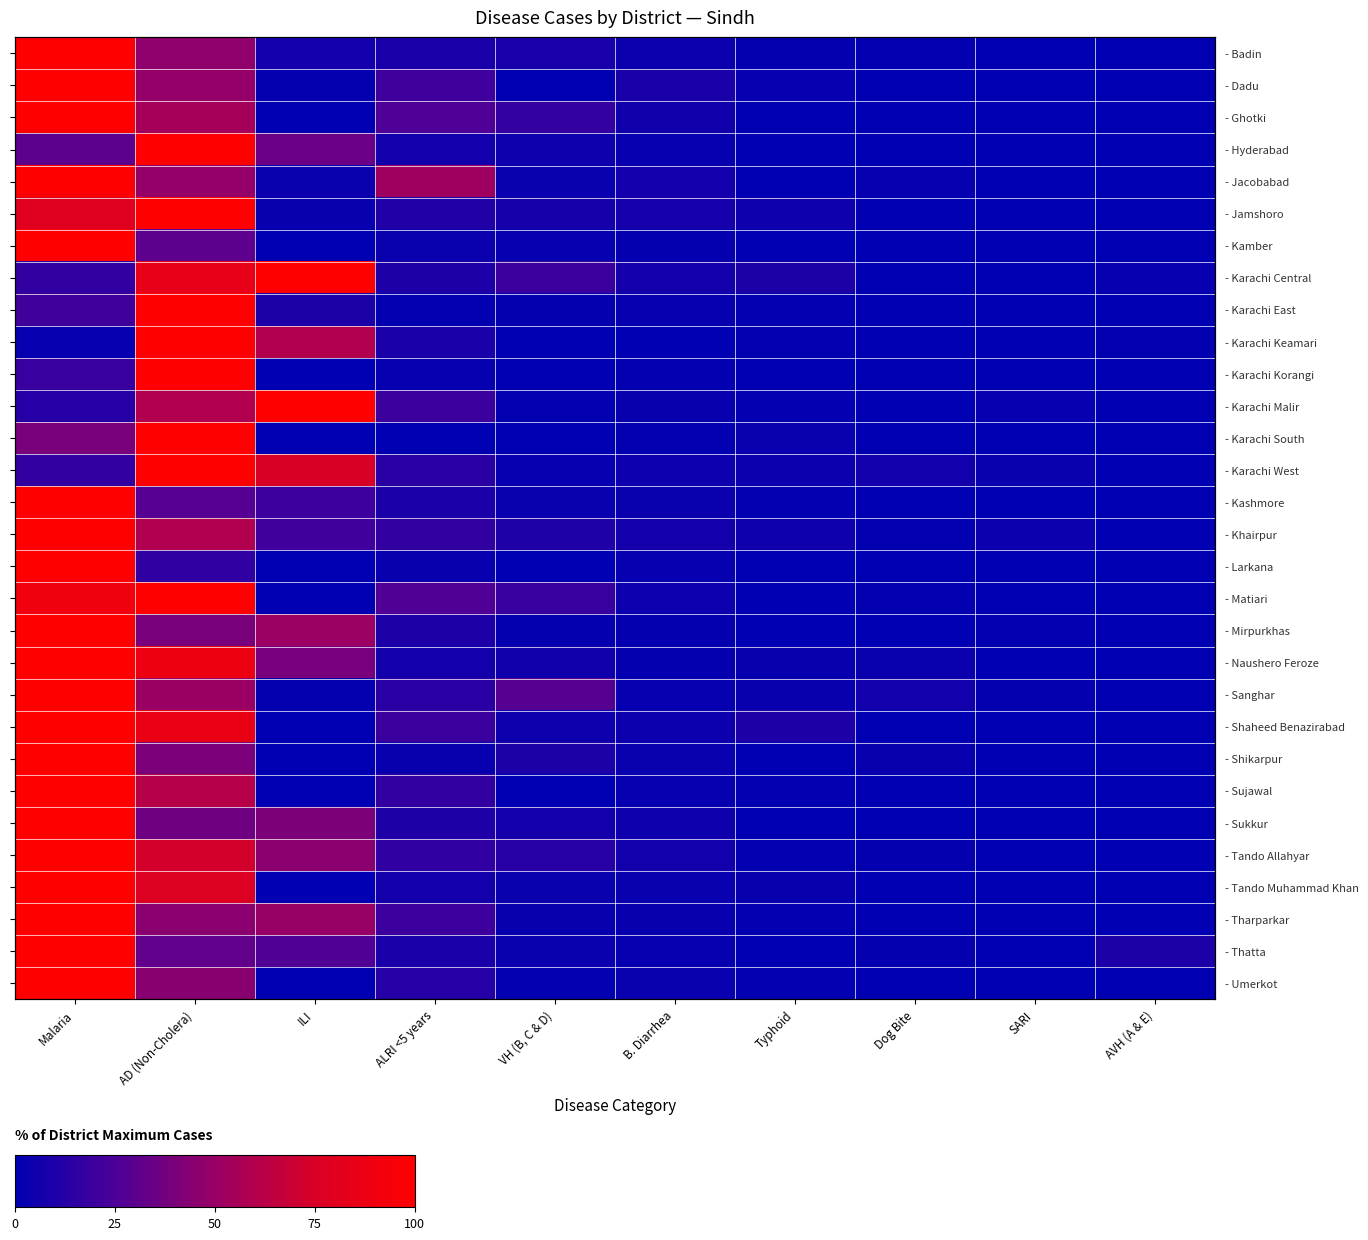

The value of - Larkana at AVH (A & E) is 0.0. True or false?

True